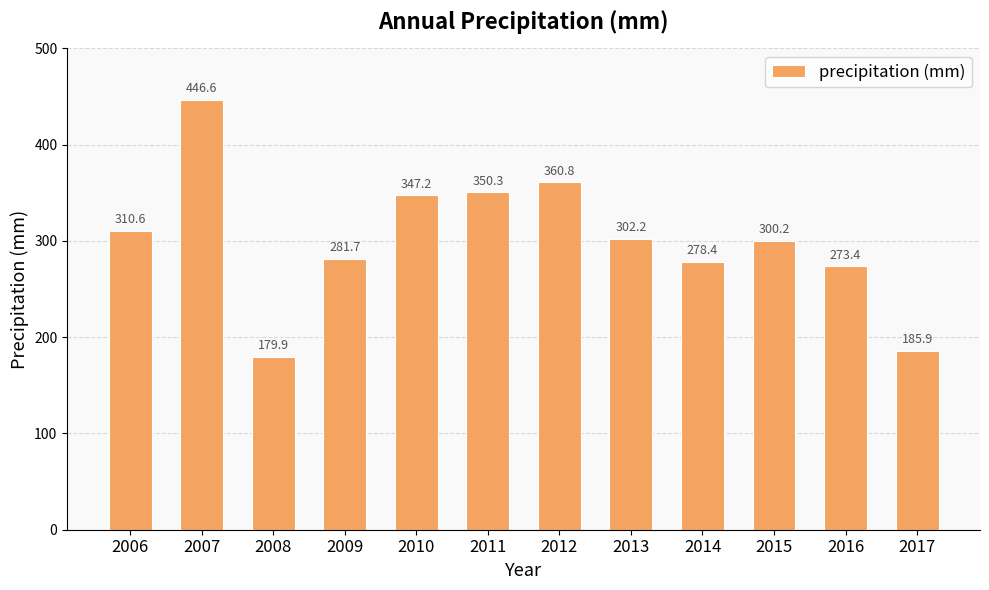

Which category has the lowest value across all series?

2008